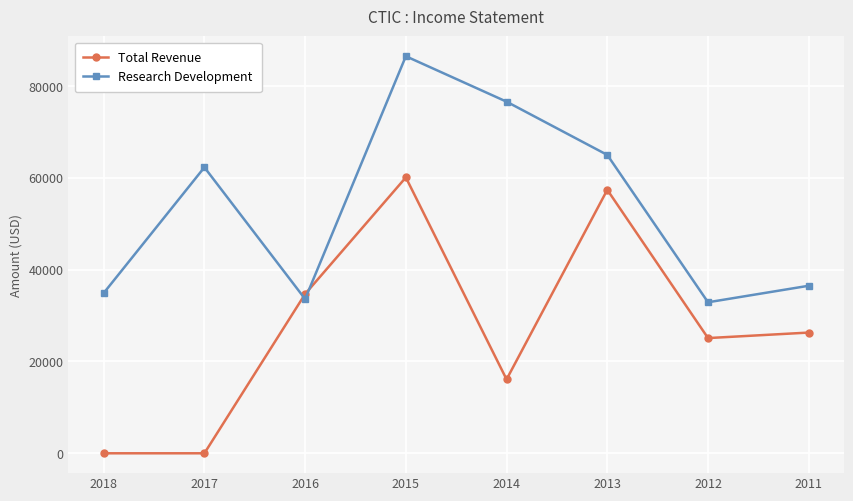

Where is the first local minimum for Research Development?

2016